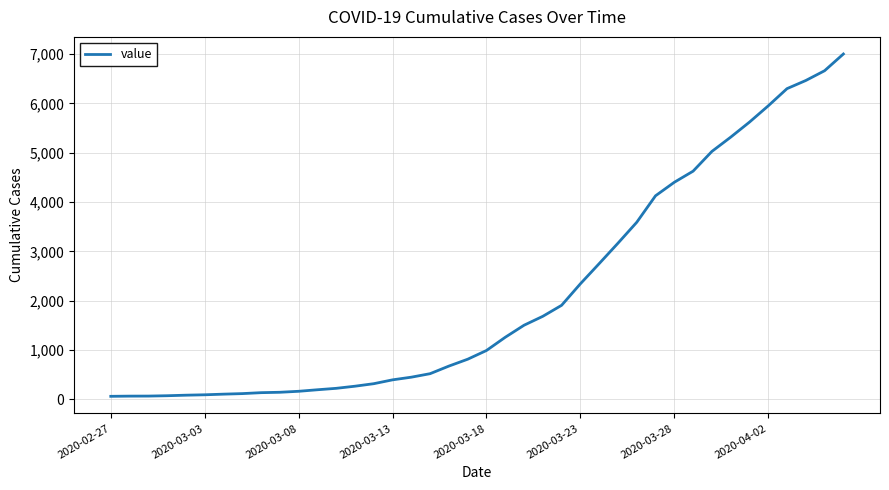

What is the difference between the maximum and minimum values?

6939